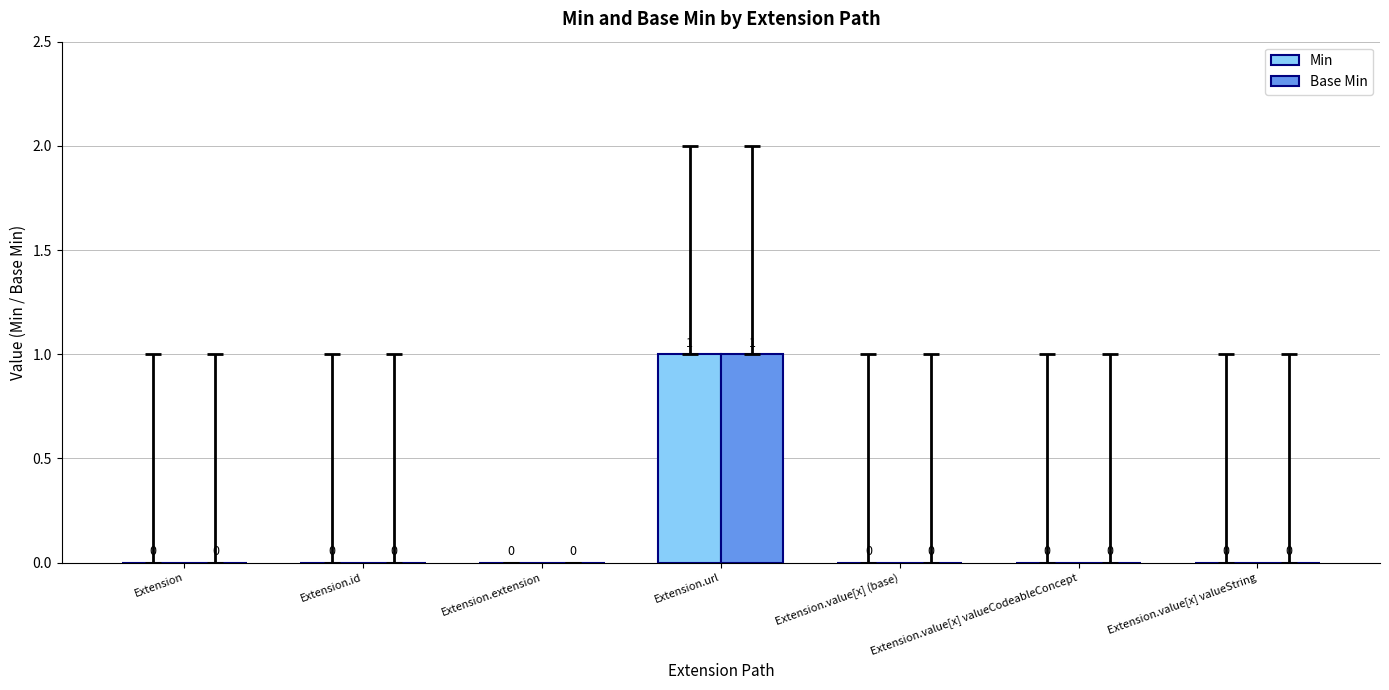

At which category is the sum across all series the highest?

Extension.url